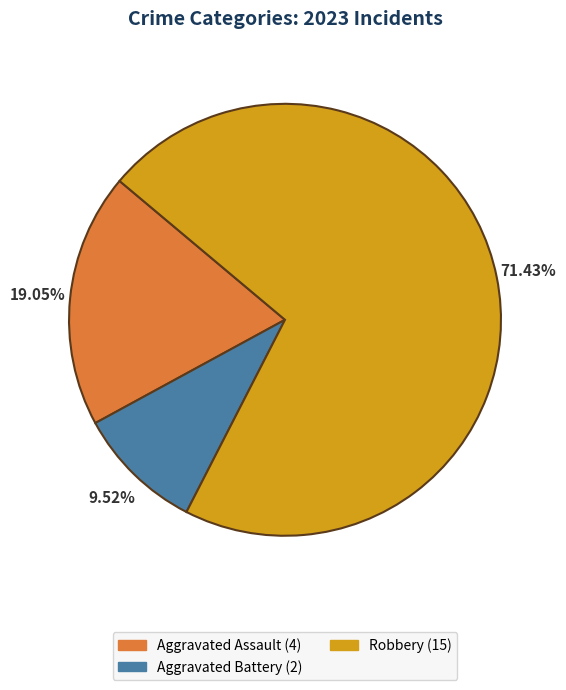

How many slices are in this pie chart?

3